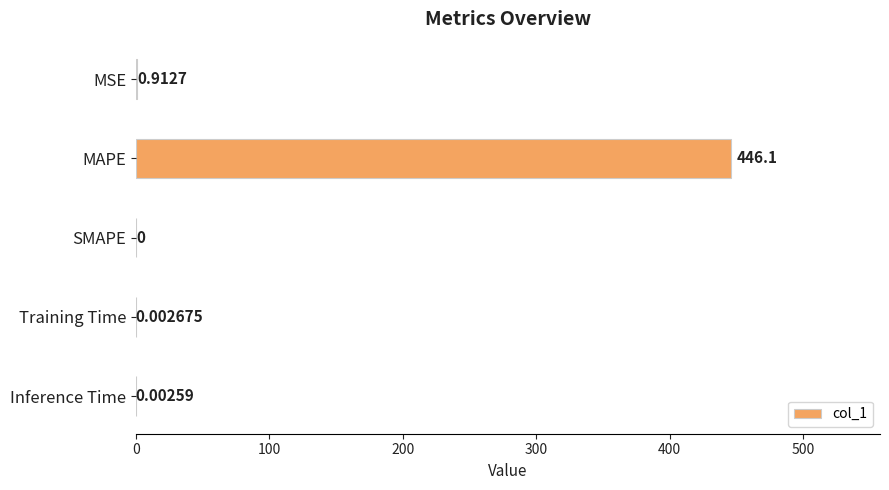

What is the maximum value shown in the chart?

446.1